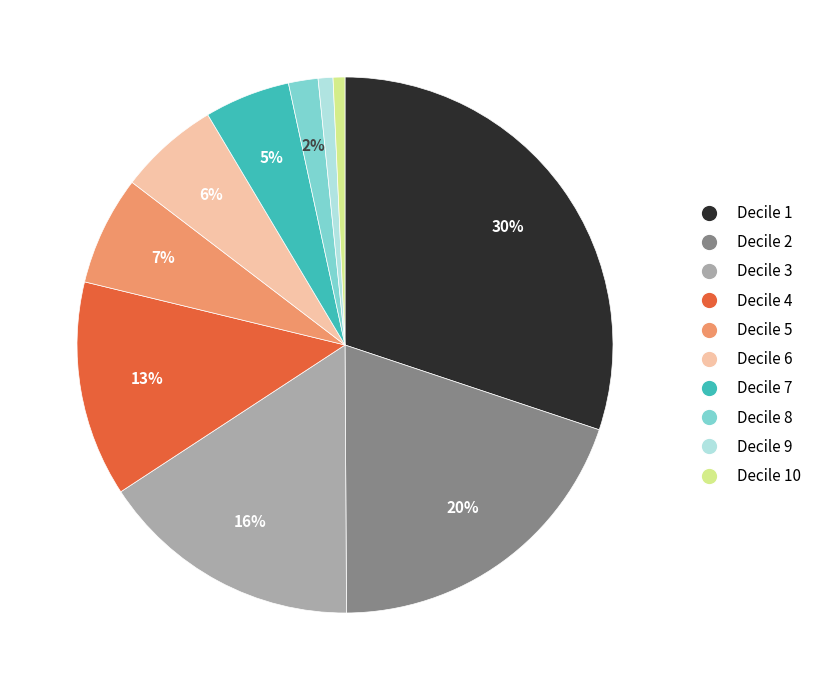

What percentage is the Decile 4 slice, to the nearest percent?

13%